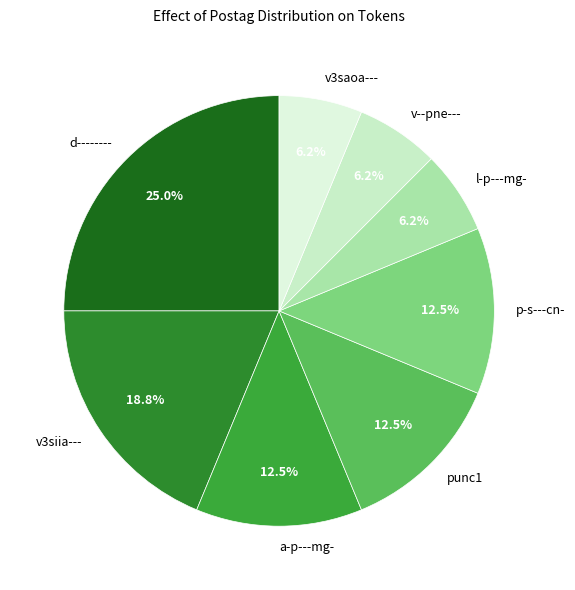

What is the ratio of the value at v3siia--- to the value at v--pne---?

3.0